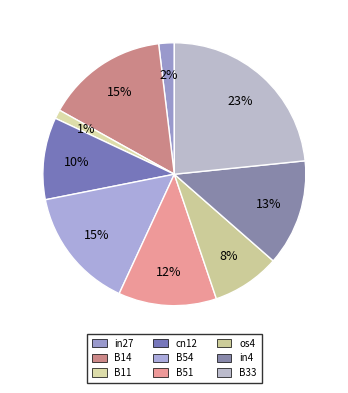

Is in4 the majority of the pie?

No